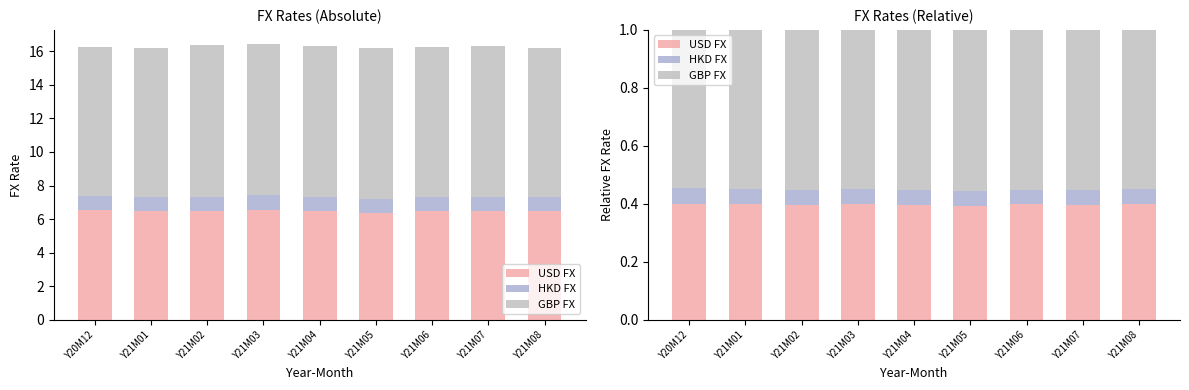

How many categories are shown in the chart?

9